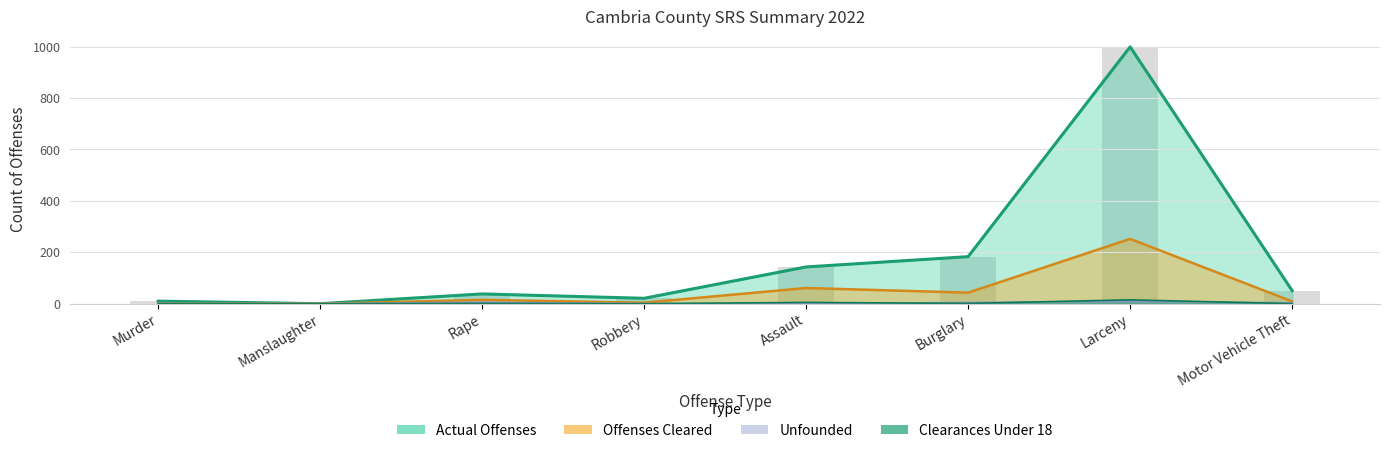

What position from the left is Motor Vehicle Theft?

8